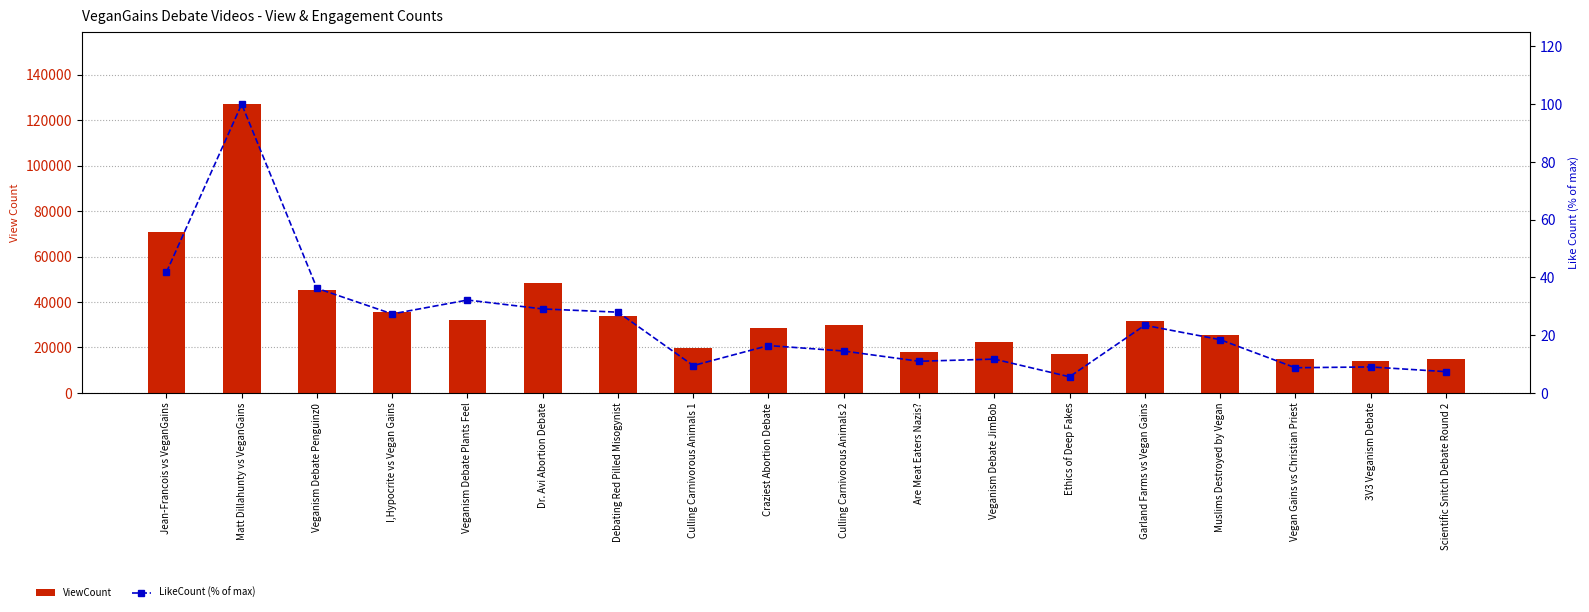

Which series has the largest range (max minus min)?

ViewCount